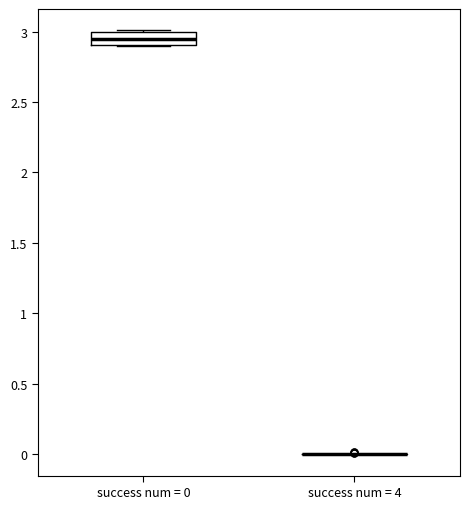

Reading left to right, transcribe this box plot: for each box, give where its median line is, the range the box spans, and where its two whiskers end, as read against the y-axis. The values are not printed on the chart, so give them approximately, as read against the axis.

success num = 0: median 2.95, box 2.90 to 3.00, whiskers 2.90 to 3.00
success num = 4: box collapsed to a line at 0.00, whiskers 0.00 to 0.00